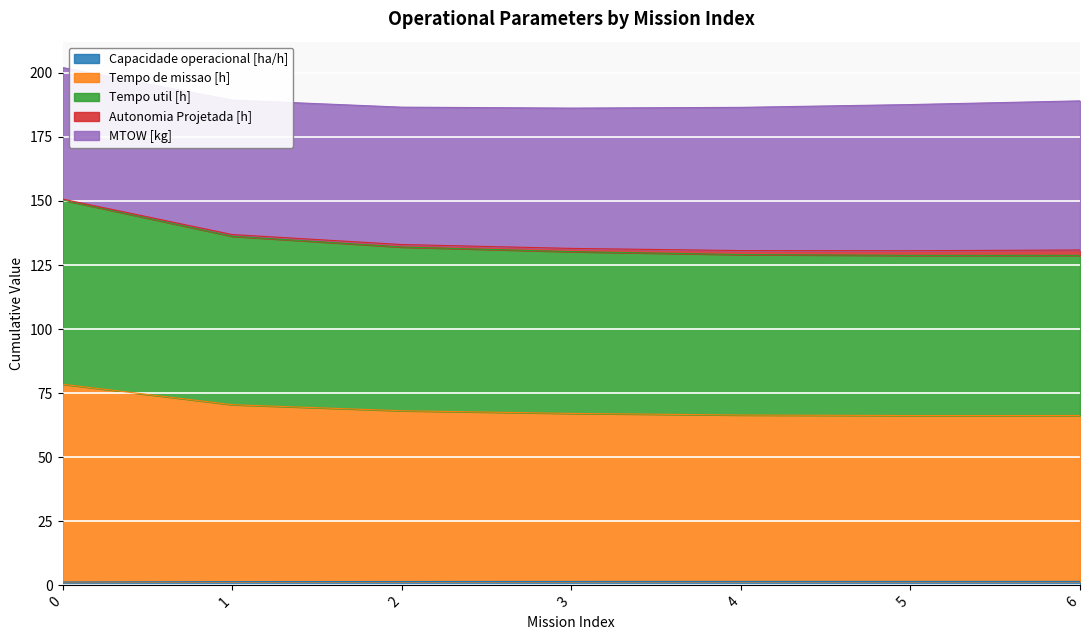

Which series changed the most between 1 and 2?

Tempo util [h]